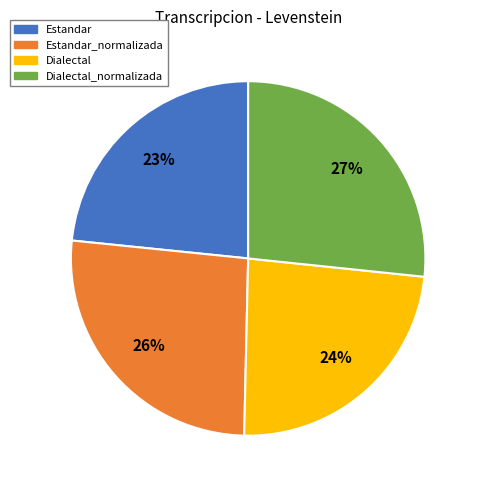

Count the number of slices in the pie.

4